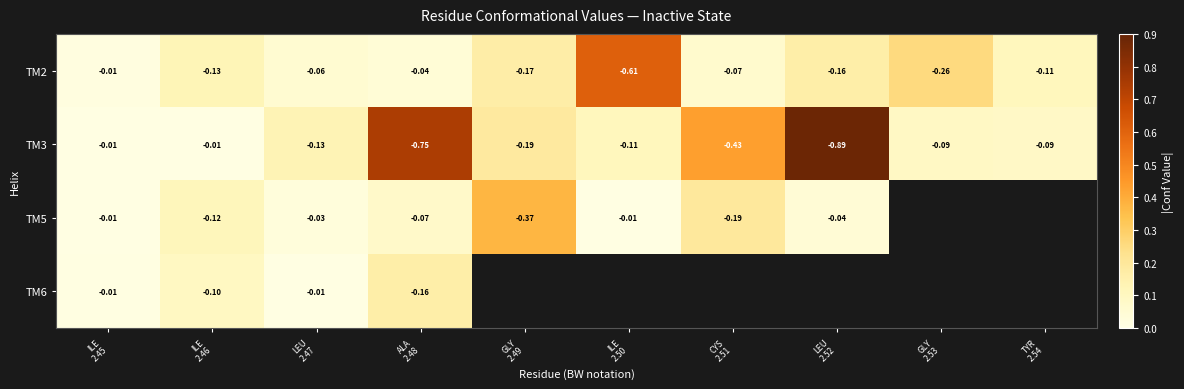

Rank the series by their maximum value, from lowest to highest.

TM6, TM5, TM2, TM3